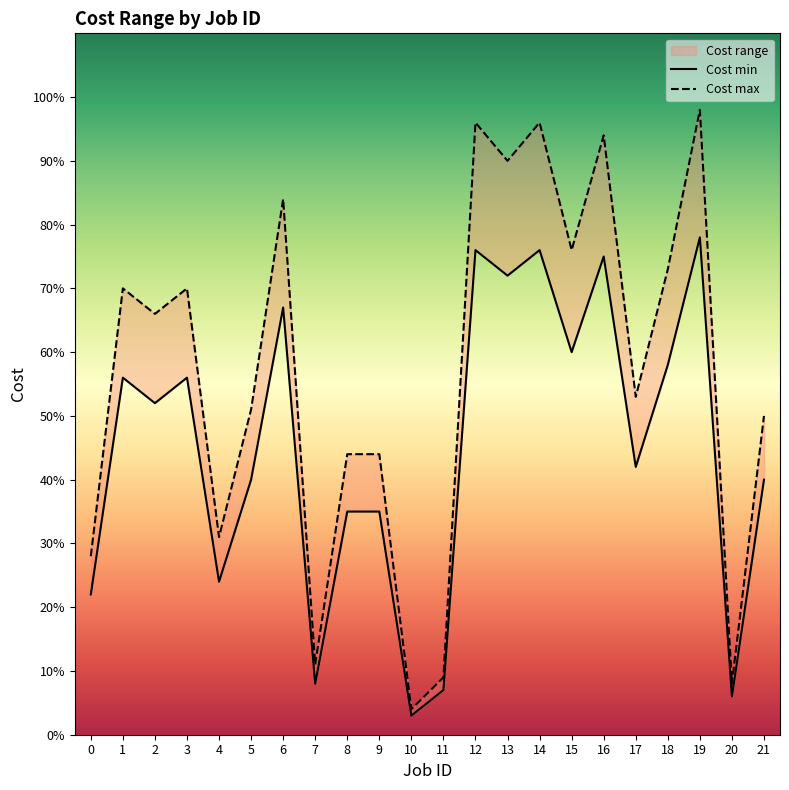

What is the difference between the Cost min values at 17 and 13?

30